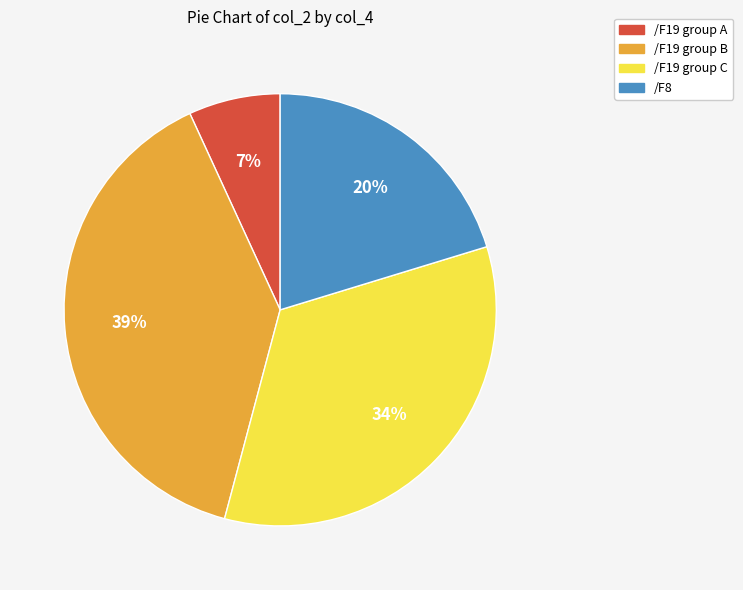

Is the sum of /F19 group B and /F19 group C greater than half?

Yes